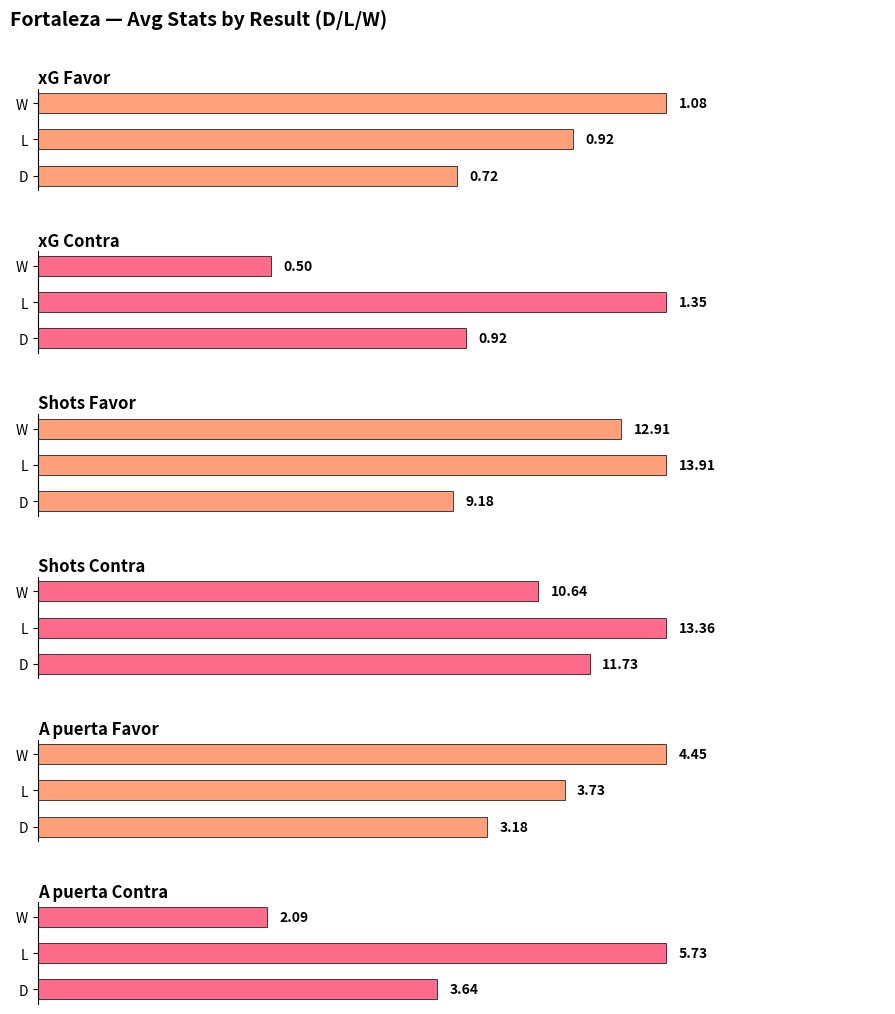

What are all the series names shown in the legend?

xG Favor, xG Contra, Shots Favor, Shots Contra, A puerta Favor, A puerta Contra